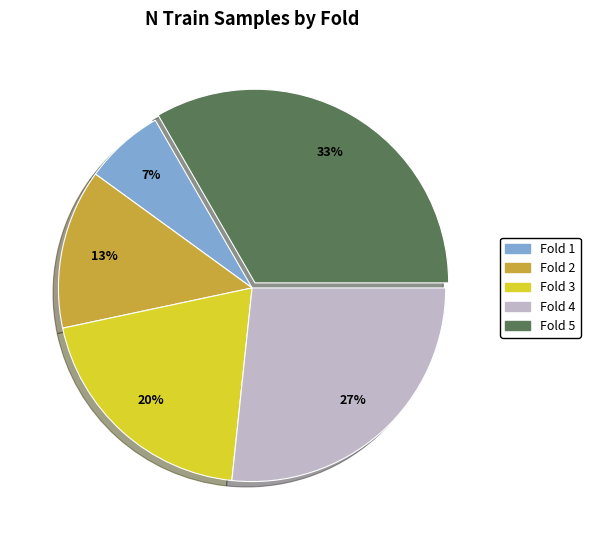

Is the sum of Fold 2 and Fold 4 greater than half?

No